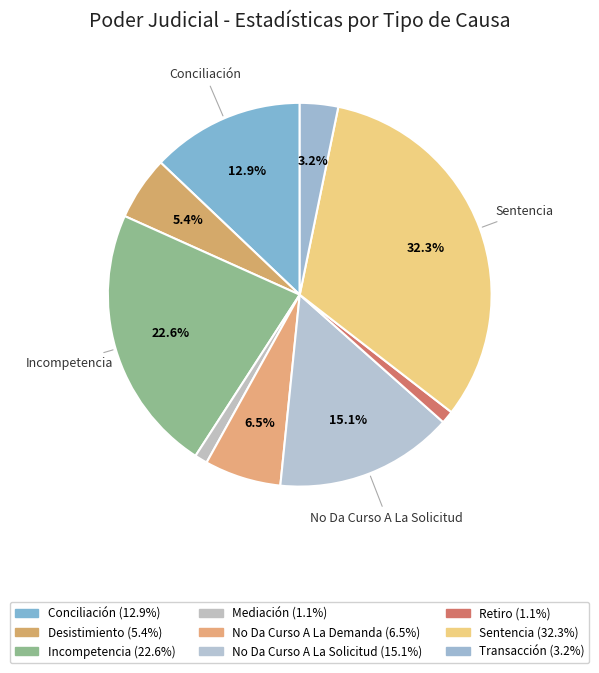

Which category has the biggest portion of the pie?

Sentencia